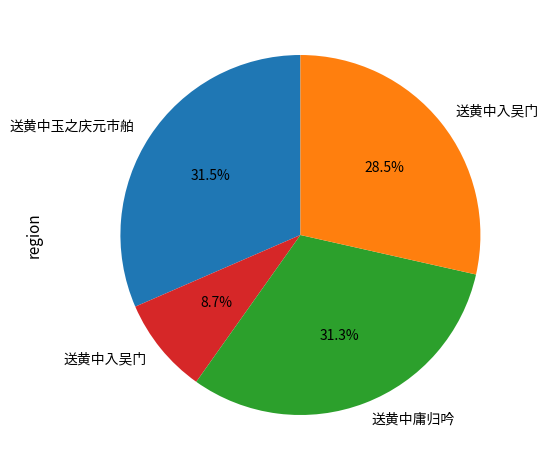

Is there any slice that represents more than half of the pie?

No